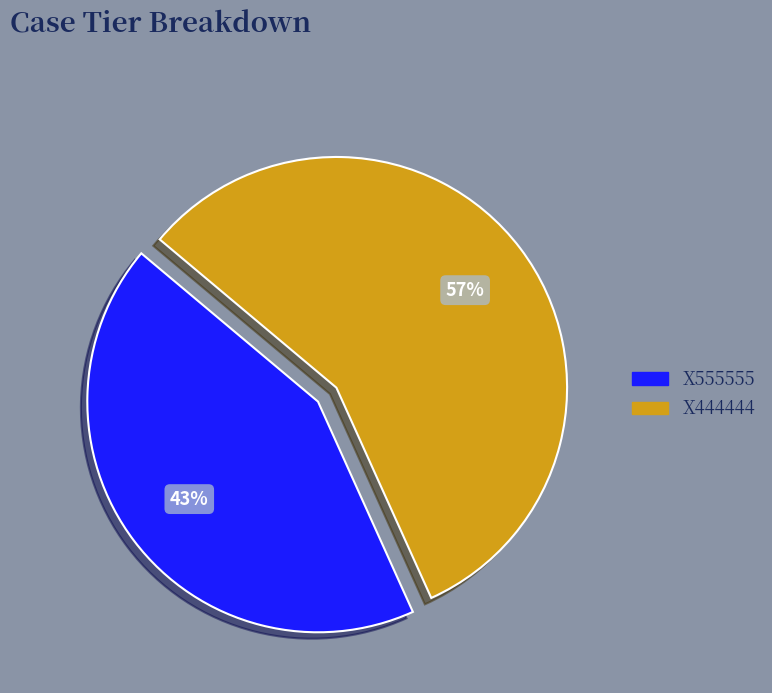

Is the sum of X444444 and X555555 greater than half?

Yes